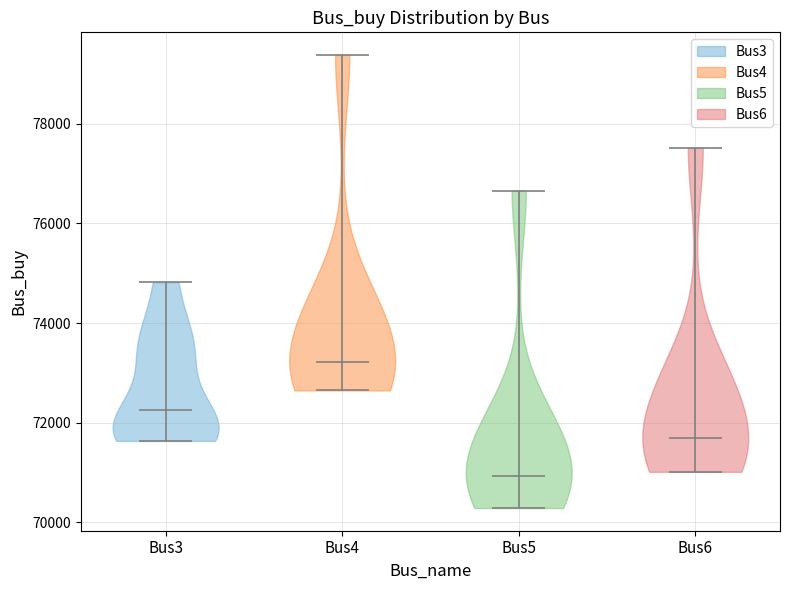

What is the lowest point the violin for Bus6 reaches on the y-axis? The values are not printed on the chart, so give them approximately, as read against the axis.

71000